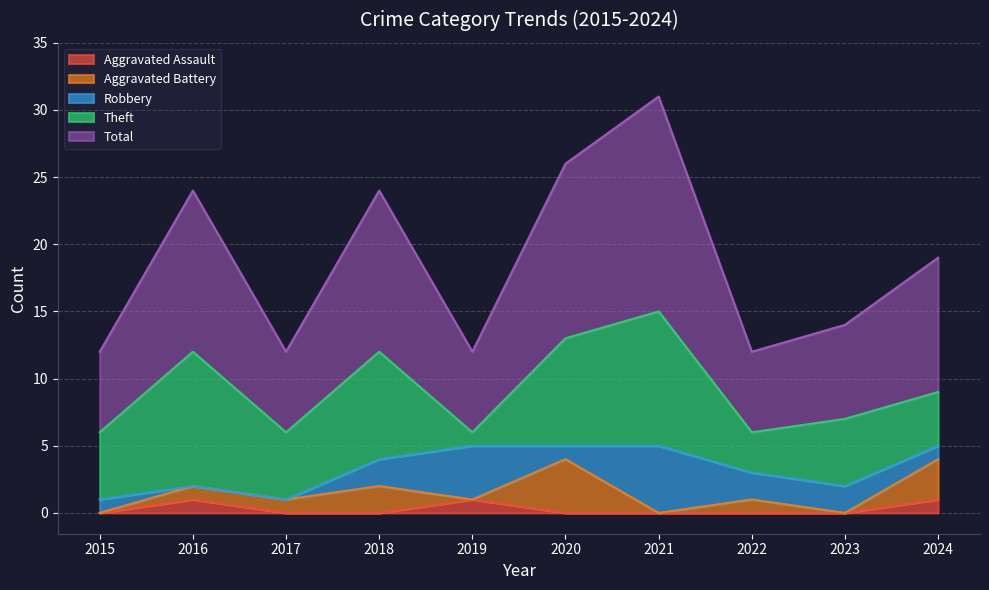

At 2021, list the series in order from largest to smallest.

Total, Theft, Robbery, Aggravated Assault, Aggravated Battery